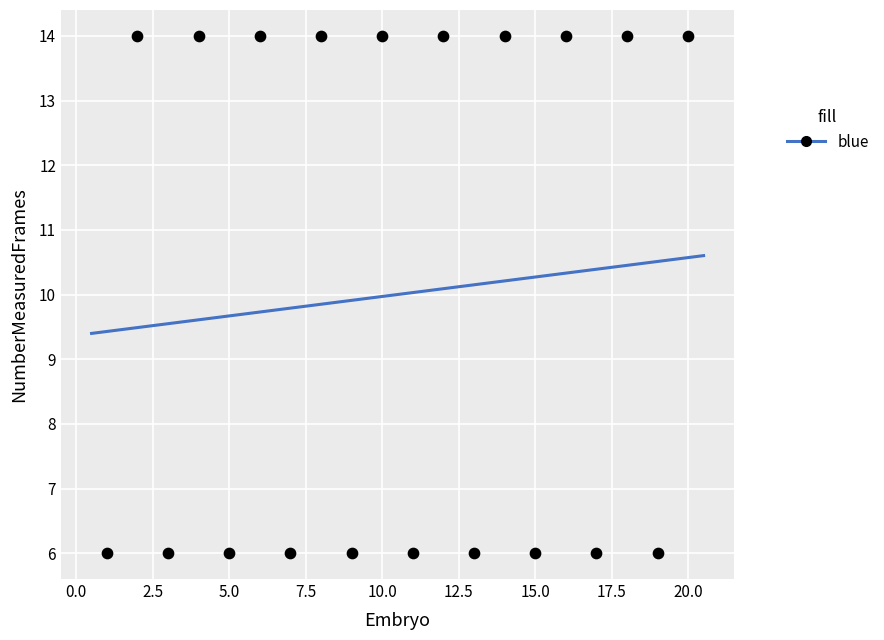

What is the range of Y values (max minus min)?

8